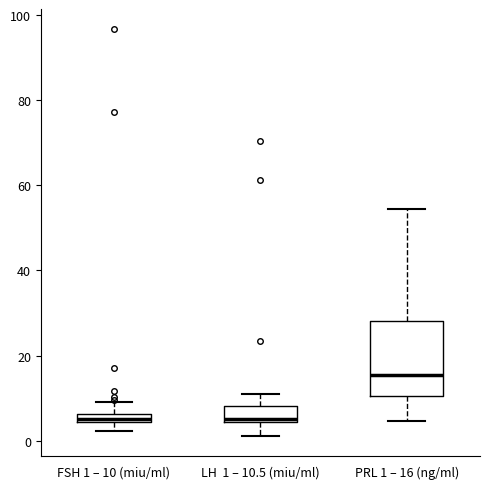

Where is the upper edge of the box for PRL 1 – 16 (ng/ml) on the y-axis? The values are not printed on the chart, so give them approximately, as read against the axis.

28